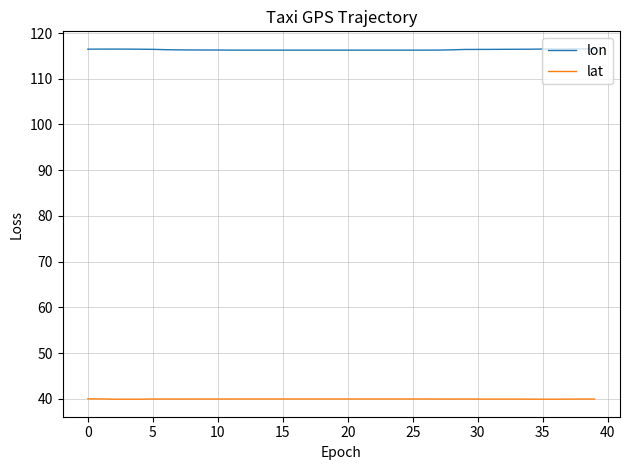

What is the lowest value of the lon series?

116.3